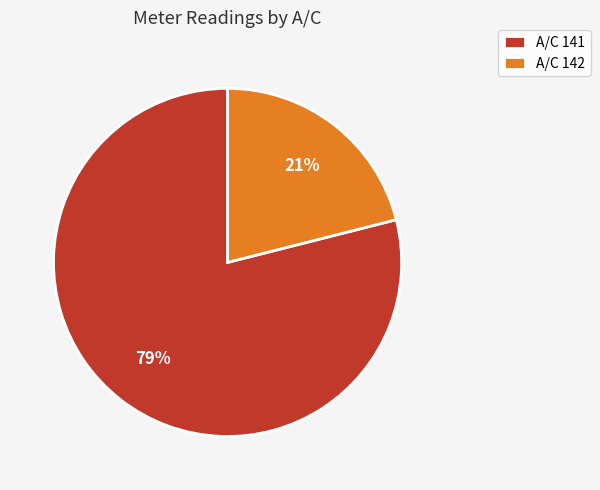

To the nearest percent, what is the difference between the largest and smallest slice percentages?

58%